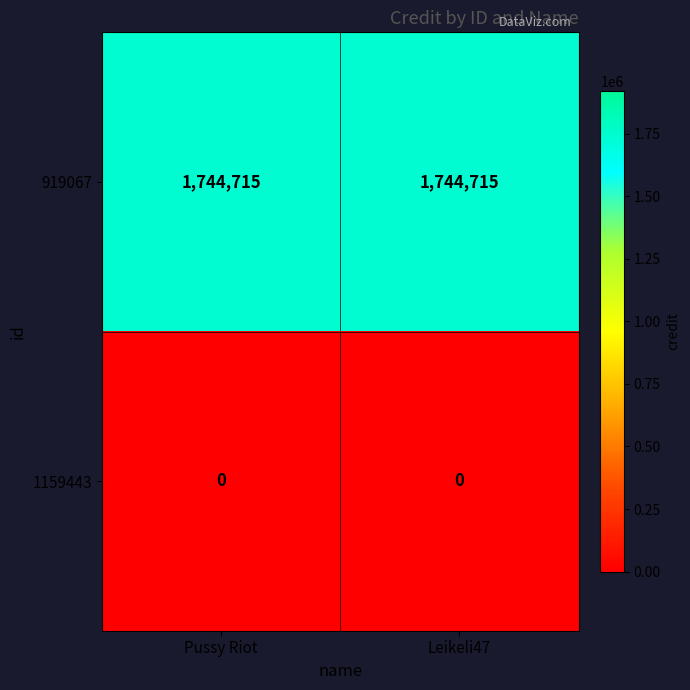

What is the approximate value of 919067 at Pussy Riot?

1744715